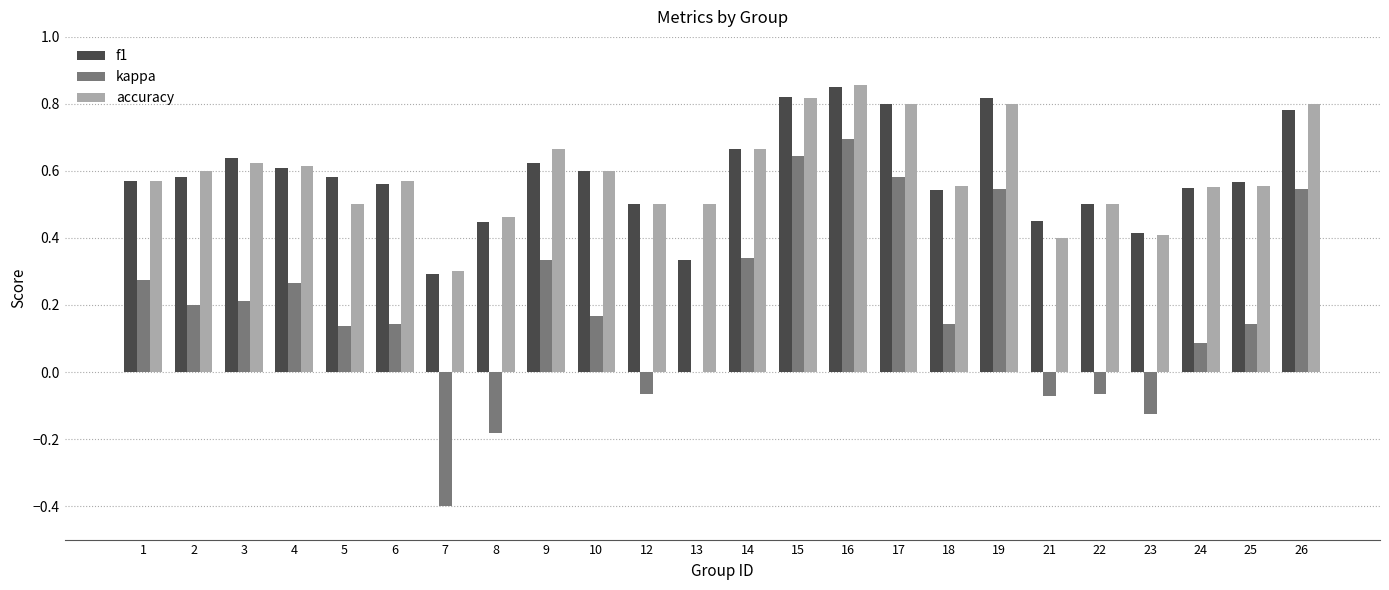

Is it true that kappa equals 0.2 at 2?

True